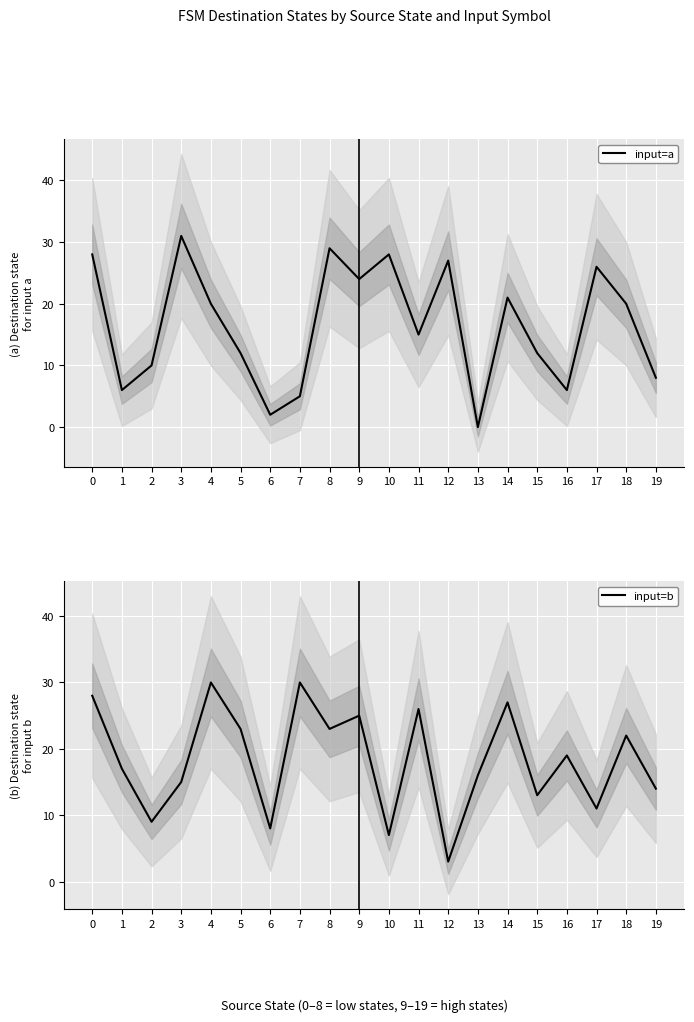

Is it true that input=a equals 31 at 3?

True